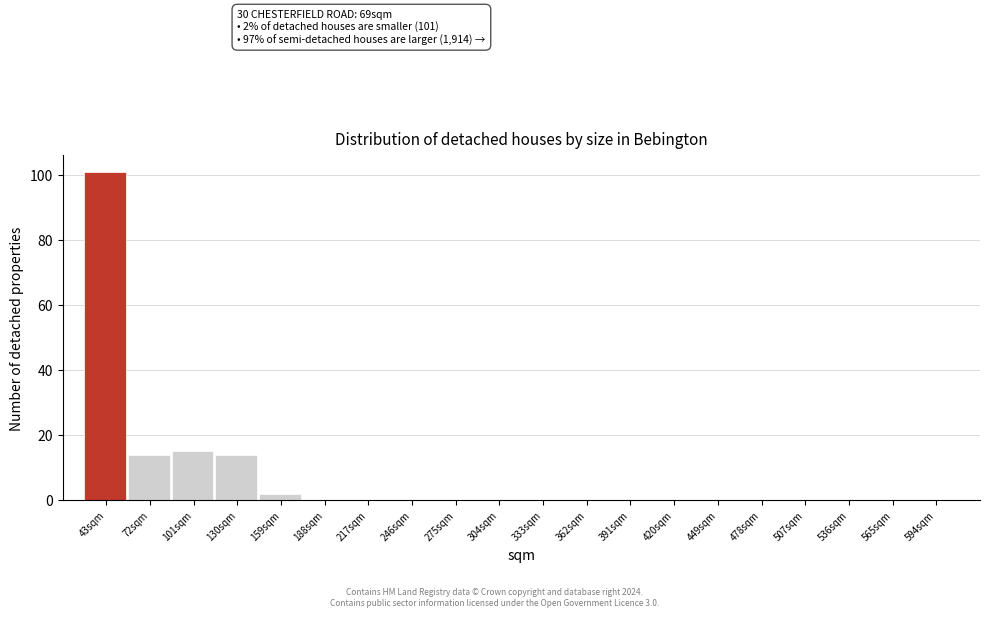

What is the change in value from 43sqm to 246sqm?

-101